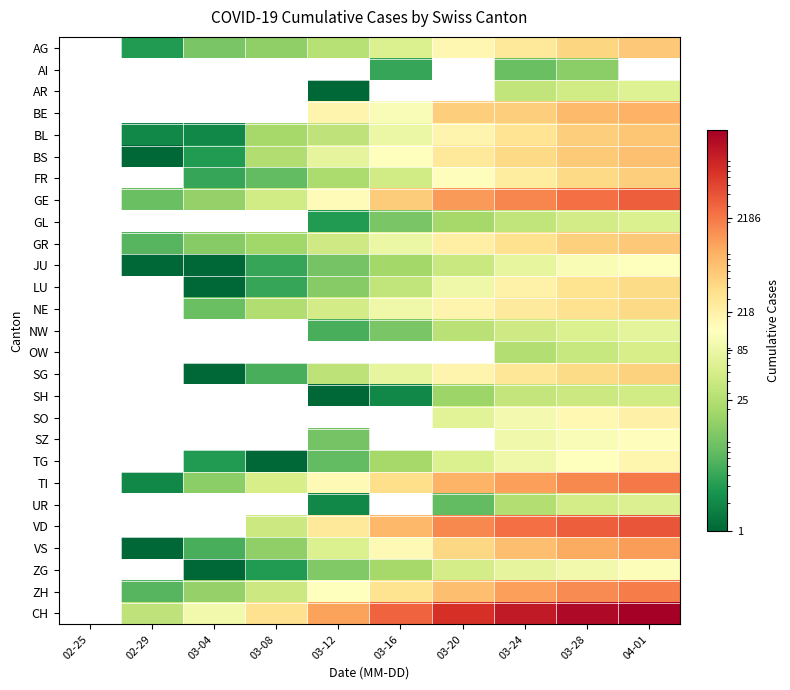

Between 03-08 and 03-12, which series saw the biggest shift?

CH